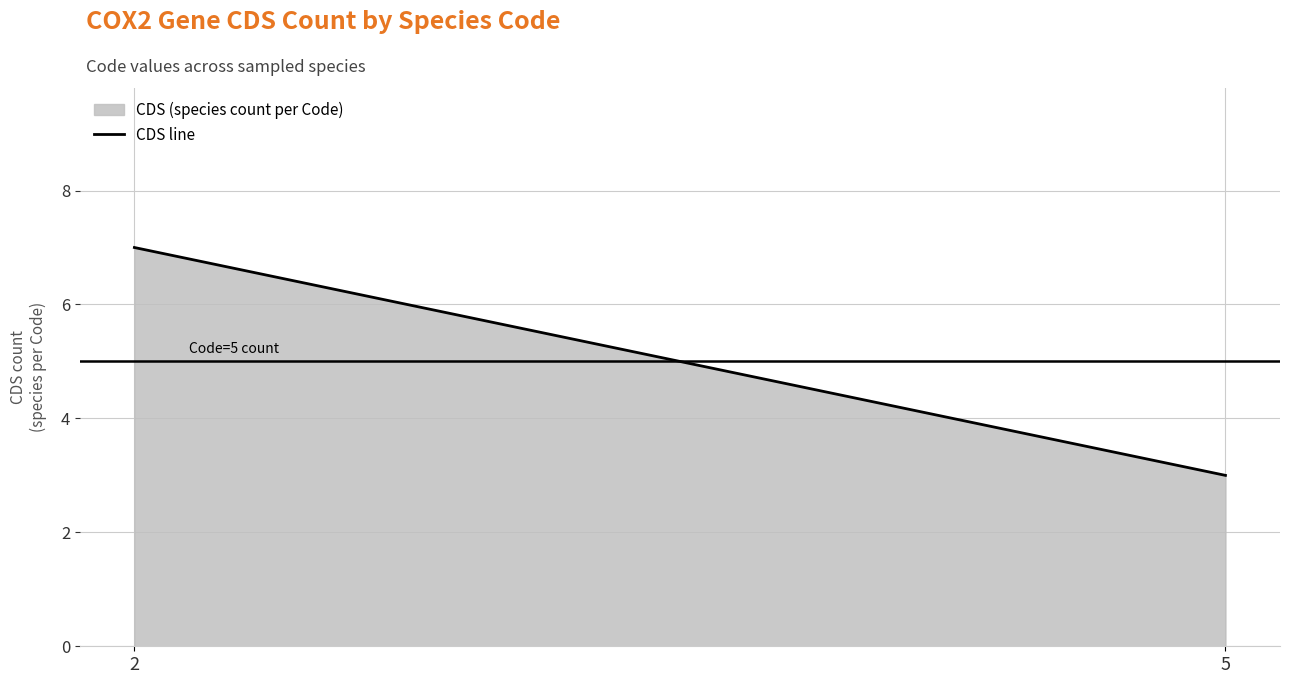

Rank the categories by value from highest to lowest.

2, 5